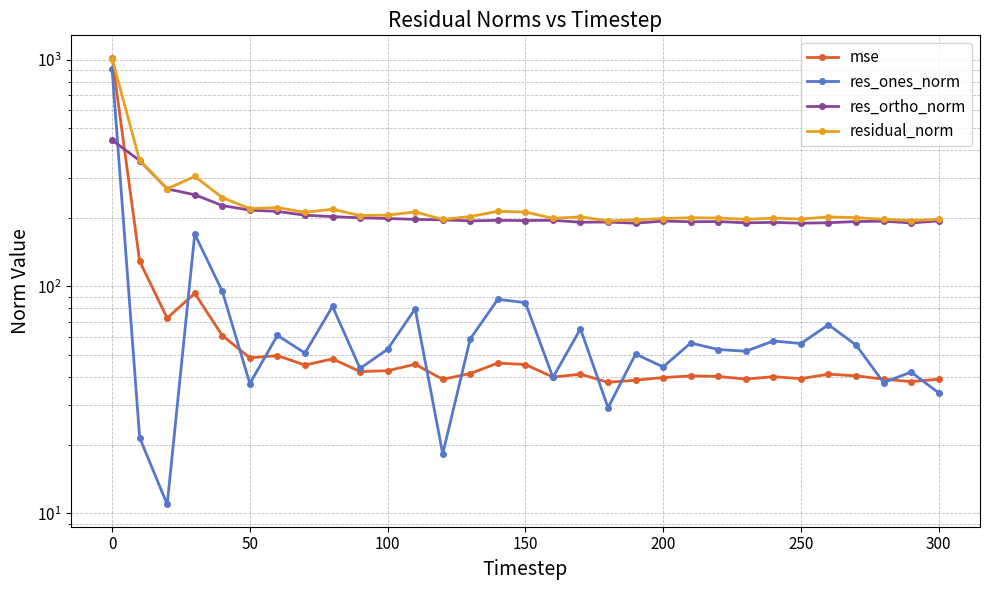

How many values in the mse series exceed 41?

17